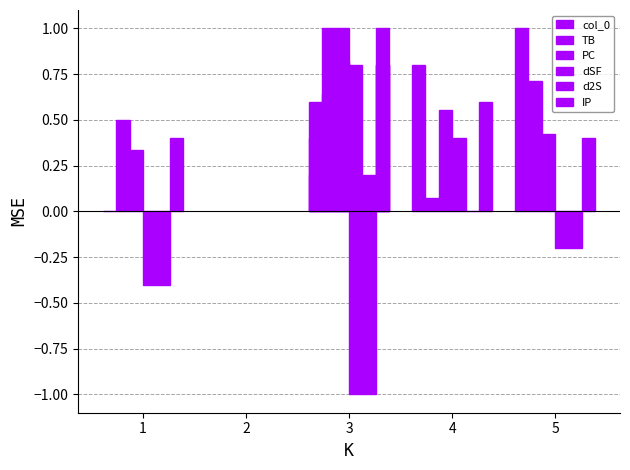

What is the average value of the col_0 series?

0.5